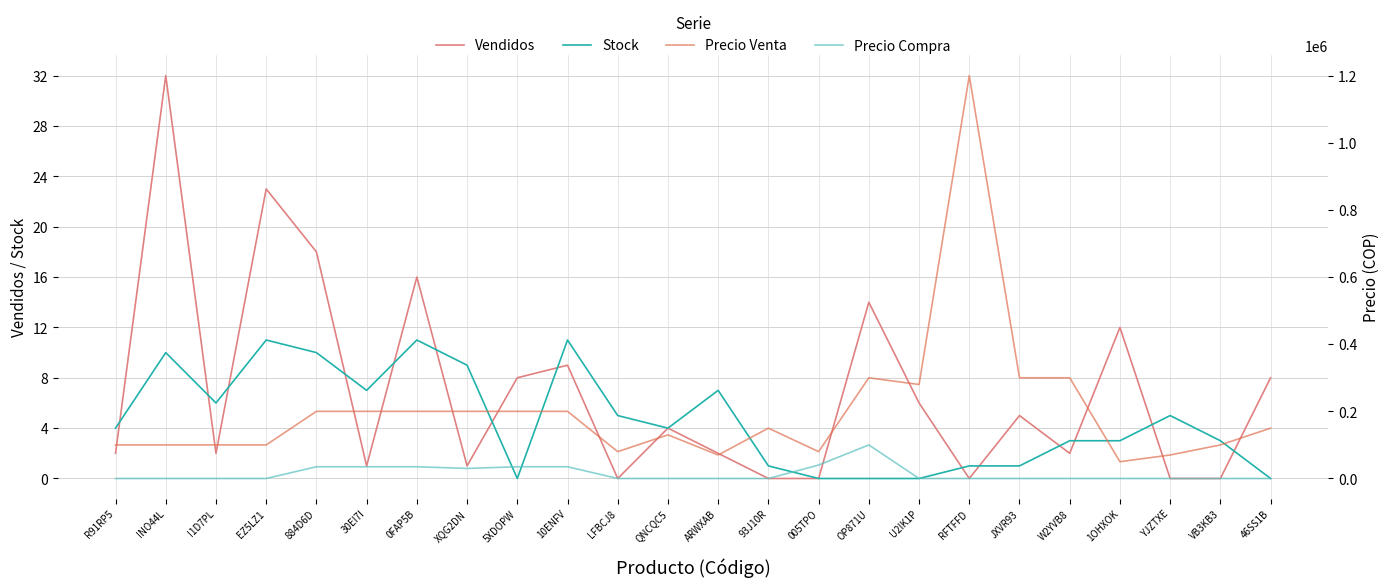

What is the value of the Precio Compra point at the 15th from the left?

40000